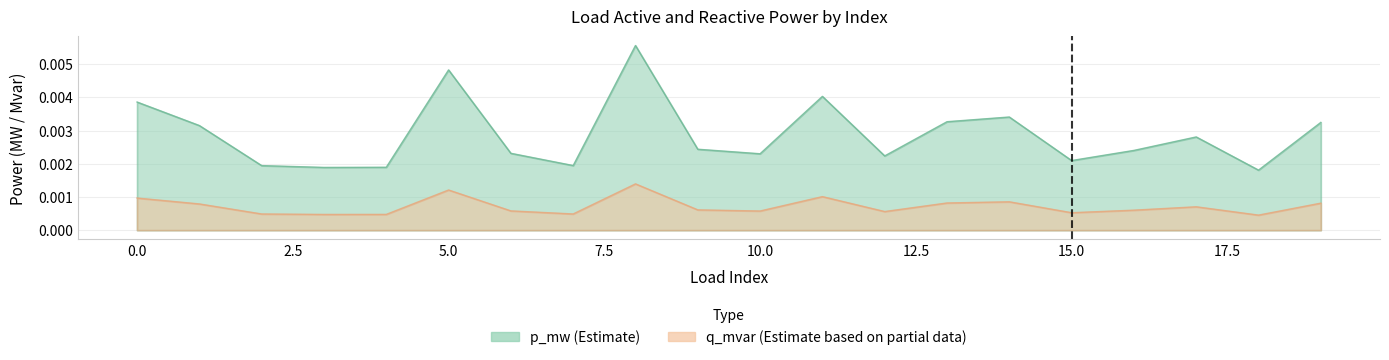

True or false: p_mw and q_mvar intersect in this chart.

False